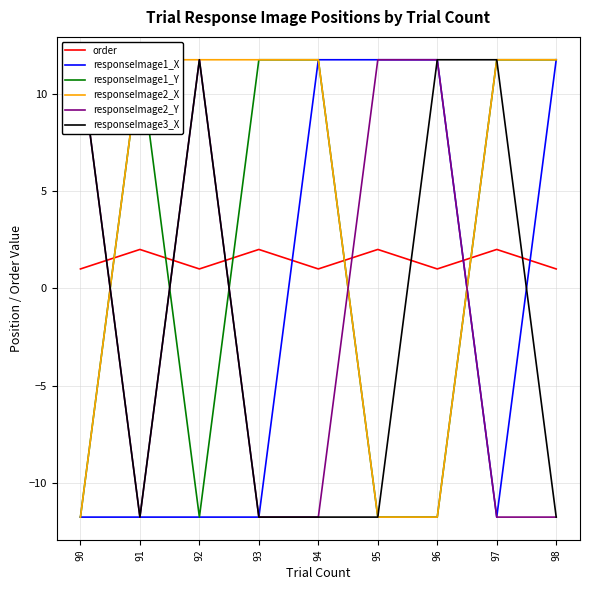

Which has a higher value, 97 or 90?

97